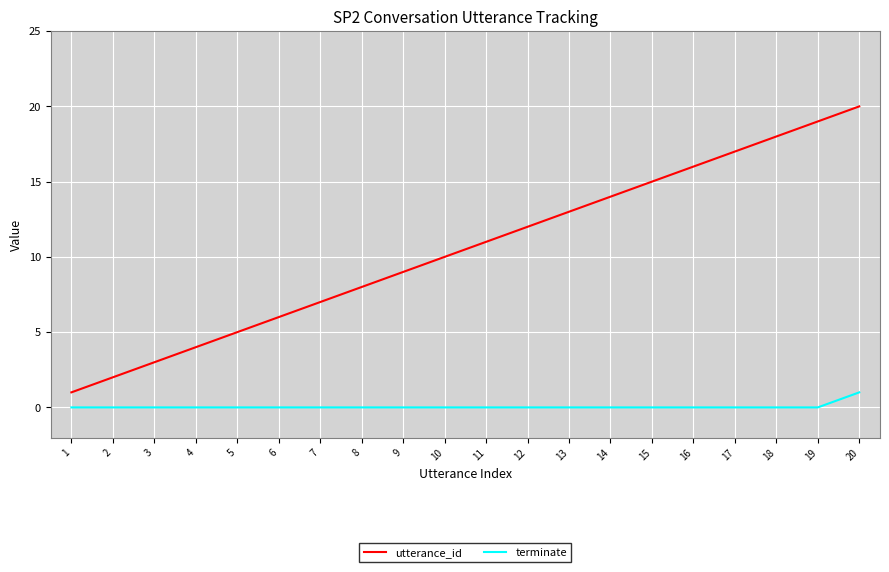

Rank the series by their average value, from highest to lowest.

utterance_id, terminate